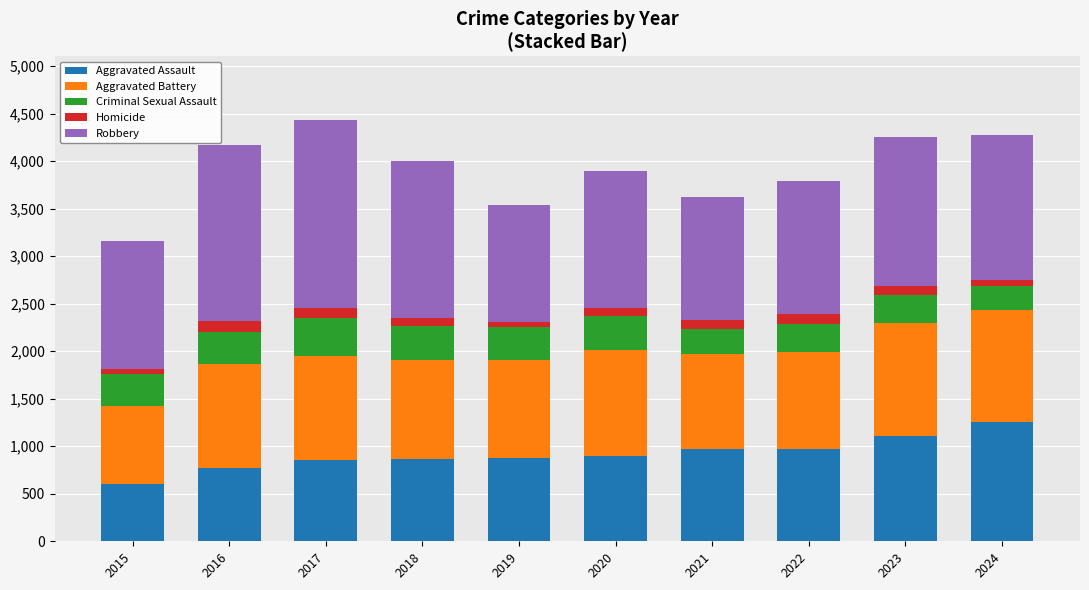

At which label does Aggravated Assault reach its peak?

2024